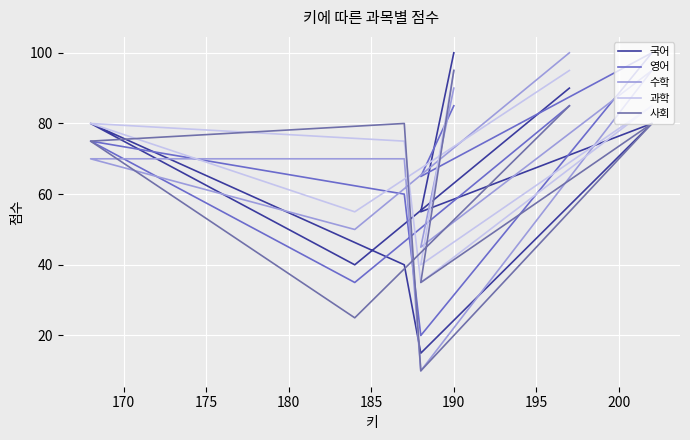

What are all the series names shown in the legend?

국어, 영어, 수학, 과학, 사회